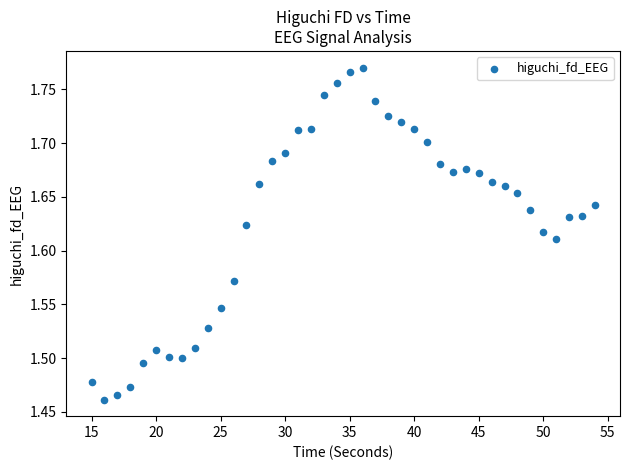

What is the range of X values (max minus min)?

39.0